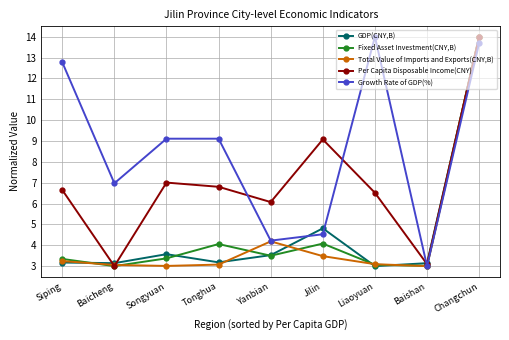

In Total Value of Imports and Exports(CNY,B), how many points are higher than both neighbors (excluding endpoints)?

1